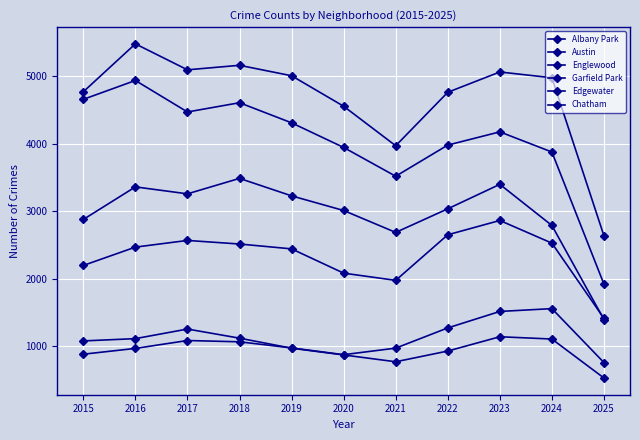

At which category does Garfield Park reach its first local peak?

2016